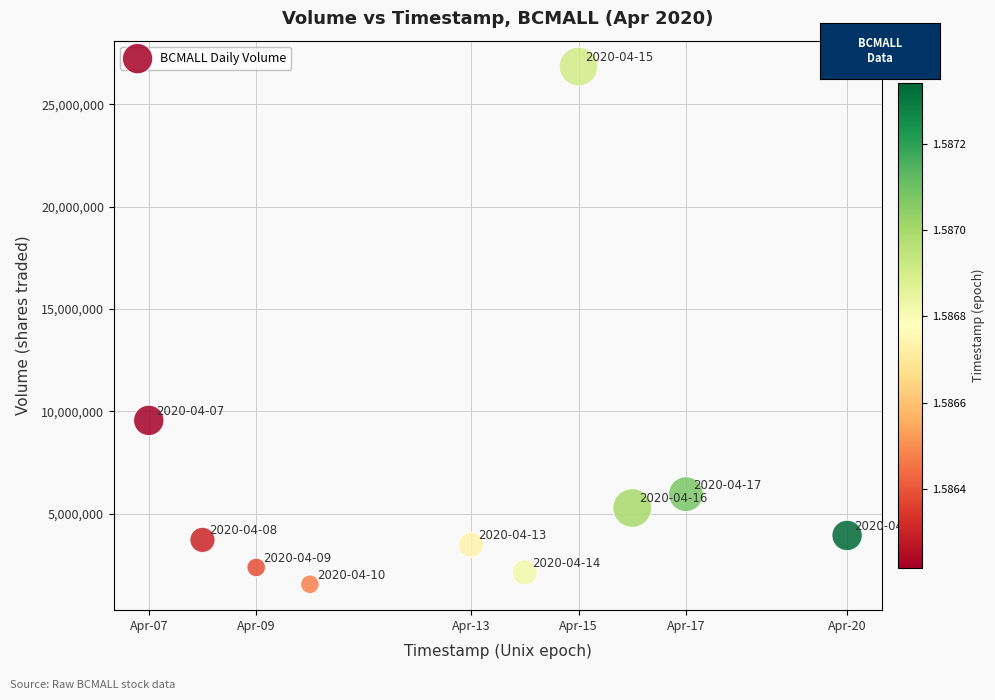

What Y value in the scatter plot is closest to 14197850?

9560300